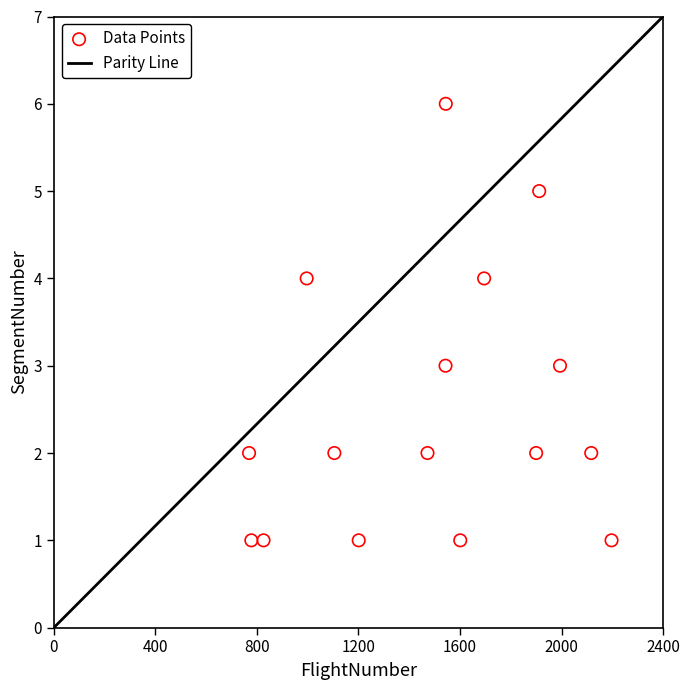

What is the range of X values (max minus min)?

1428